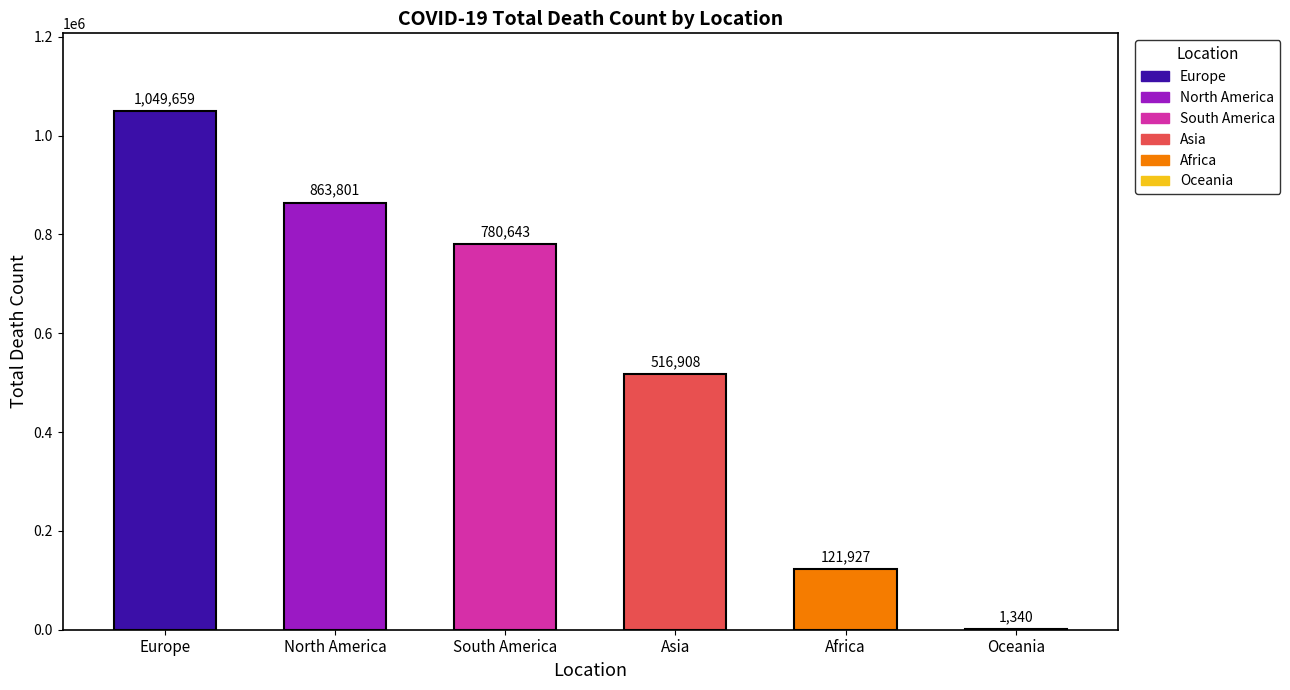

Is it true that the value at Europe is 1049659?

True